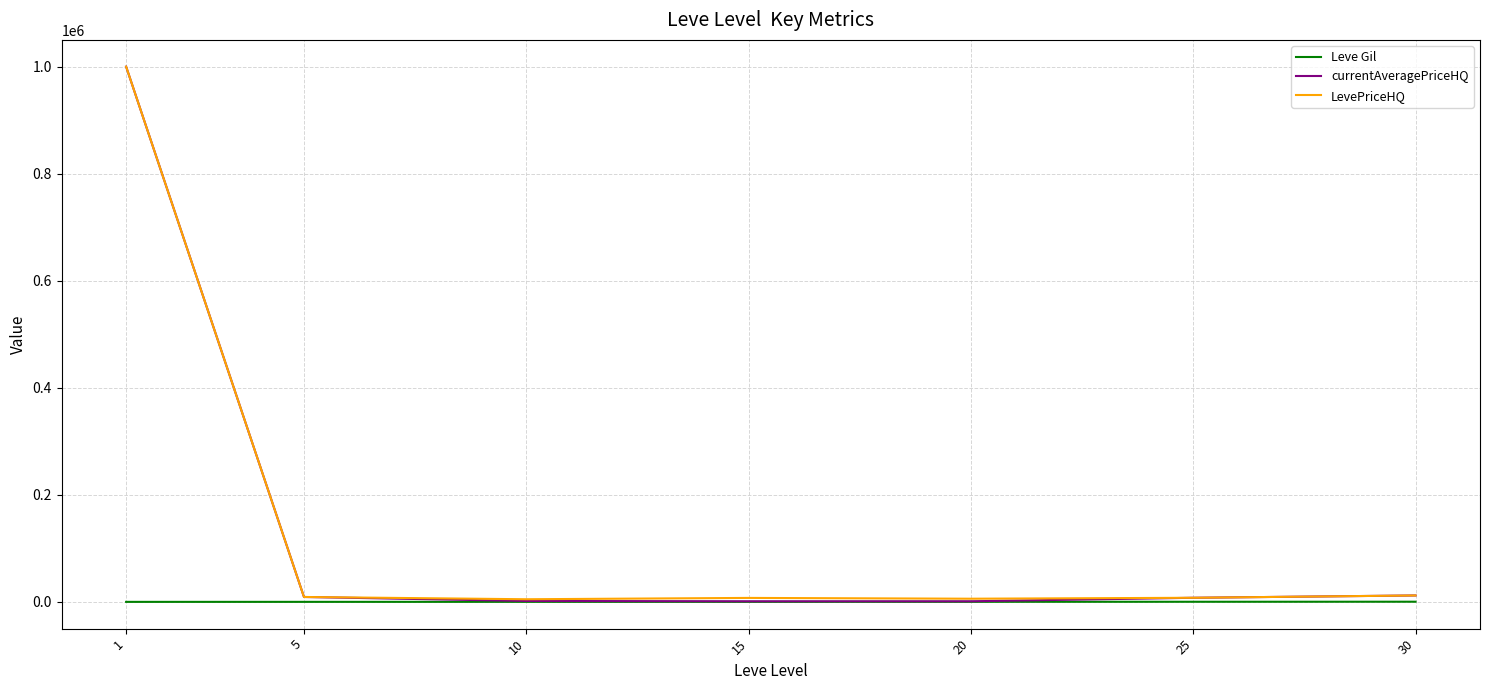

Which series has the largest range (max minus min)?

currentAveragePriceHQ